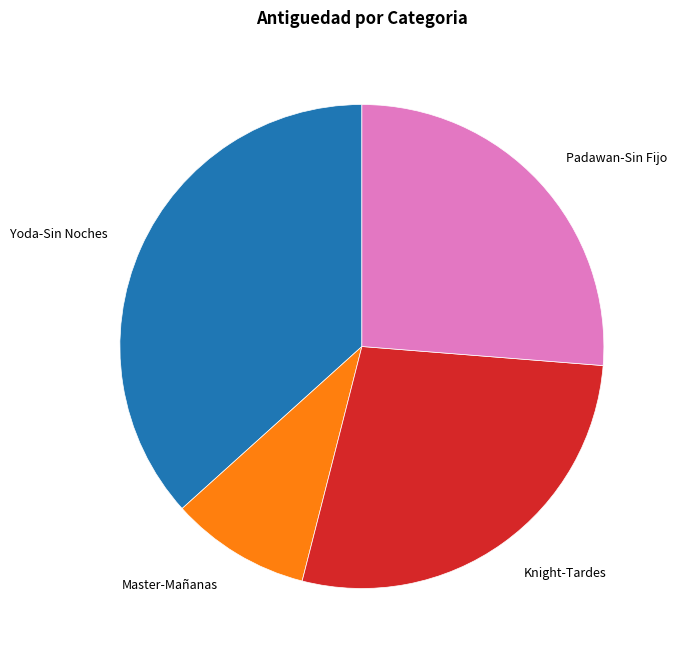

Does any single category account for the majority?

No